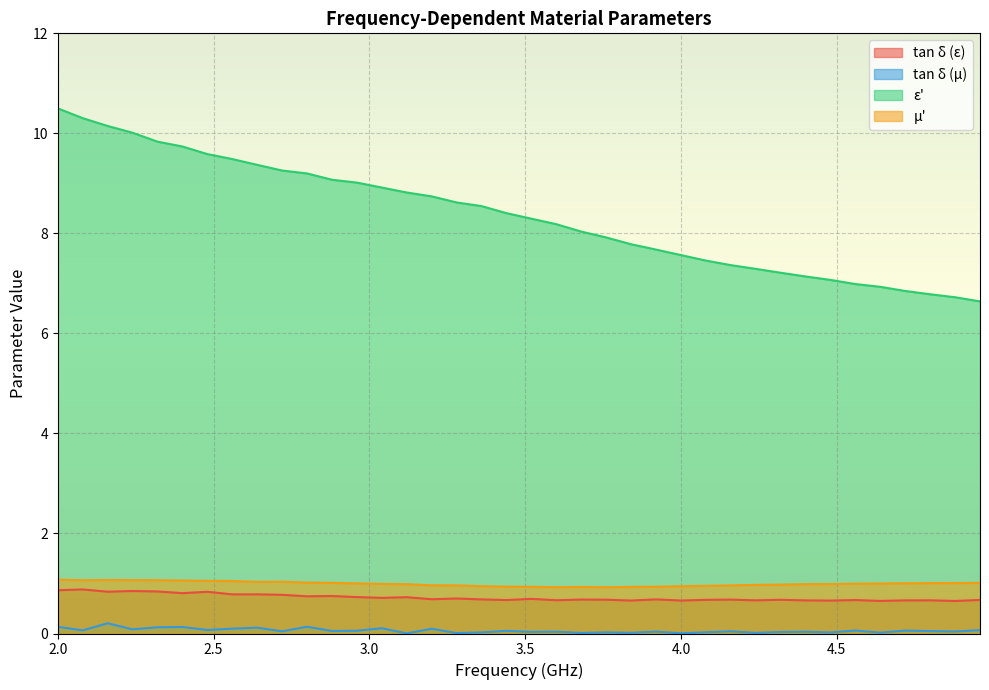

At how many categories does at least one series exceed 7?

32